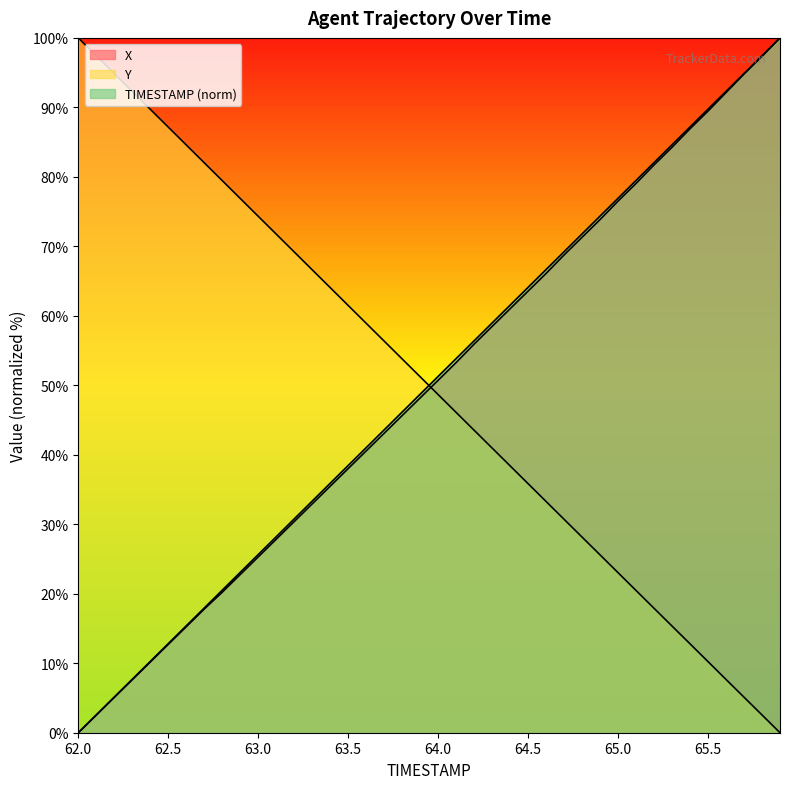

What position from the right is 64.3?

17